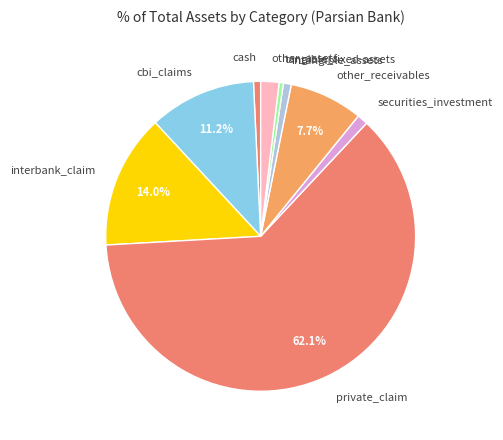

Which slice is the largest?

private_claim